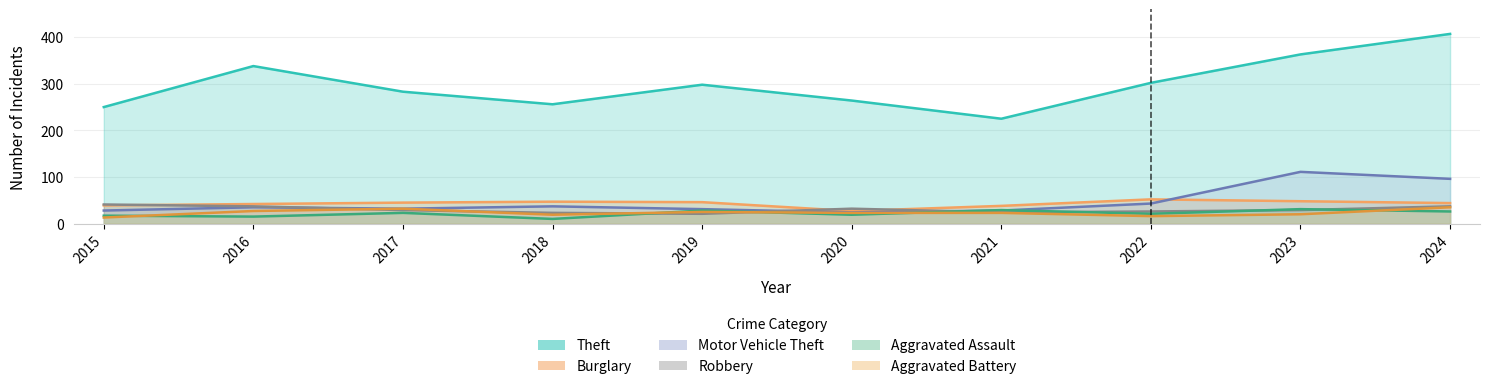

What is the difference between the highest and lowest values at 2016?

323